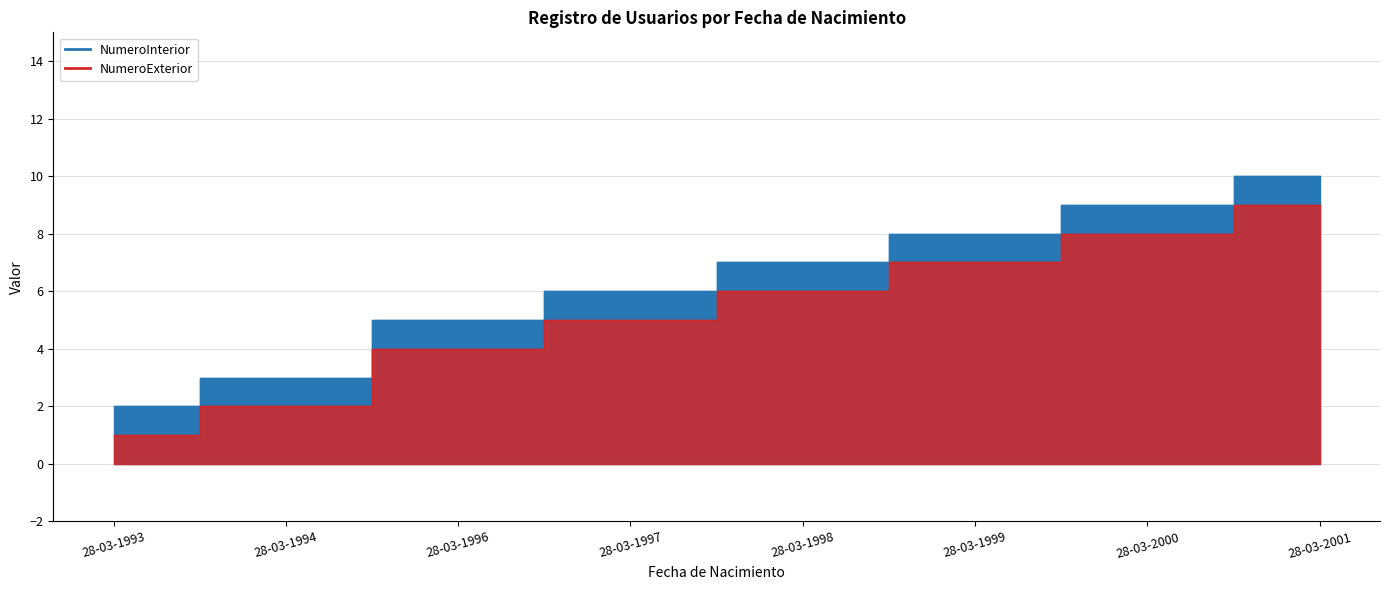

Does the chart have visible grid lines?

Yes